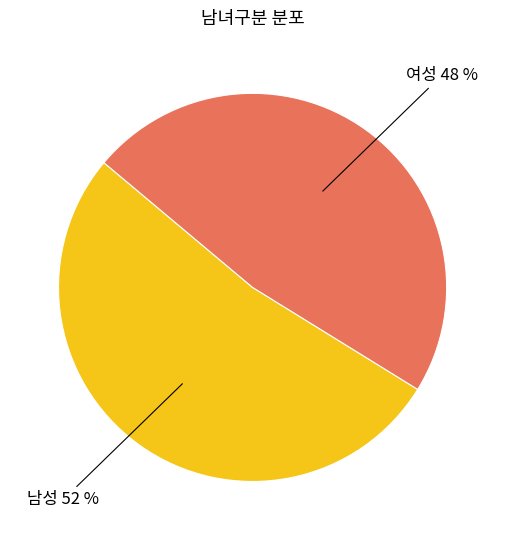

Does any single category account for the majority?

Yes